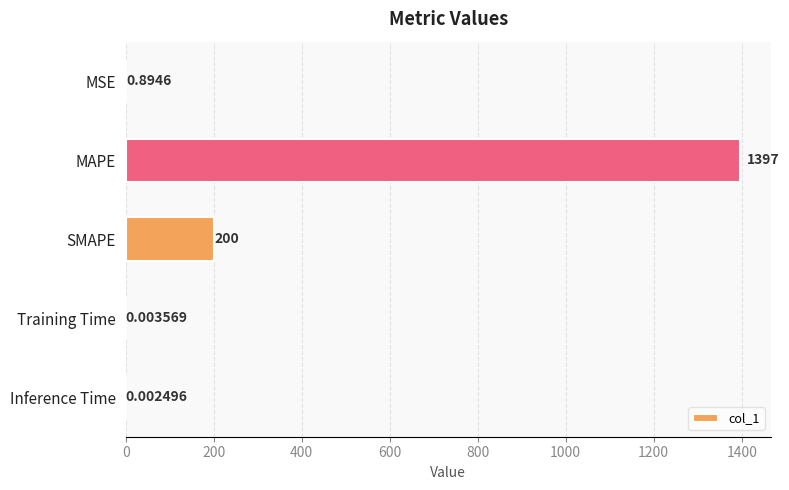

At which label is the value closest to 698?

SMAPE